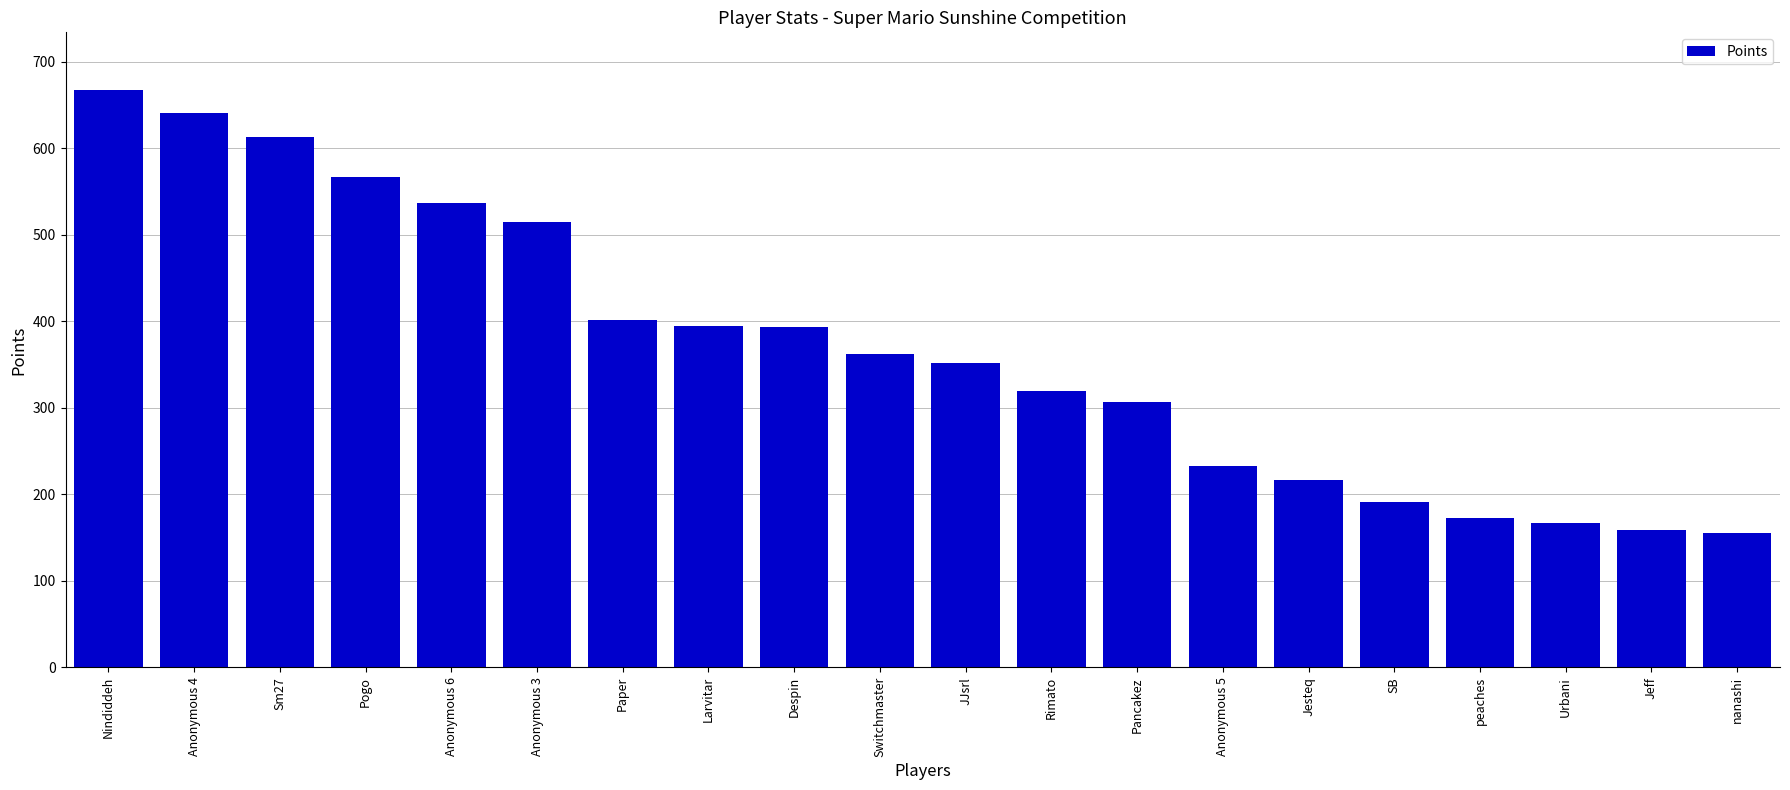

The chart shows a value of 47 at Urbani. True or false?

False